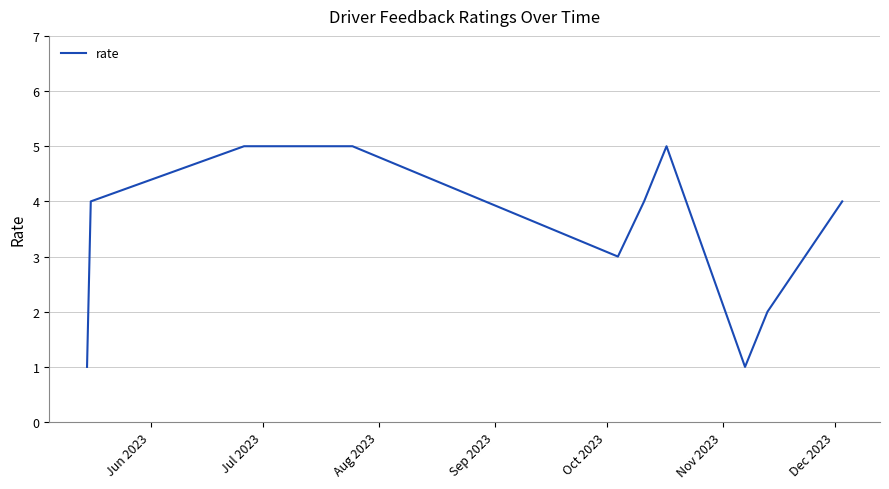

Count the number of data series in this chart.

1